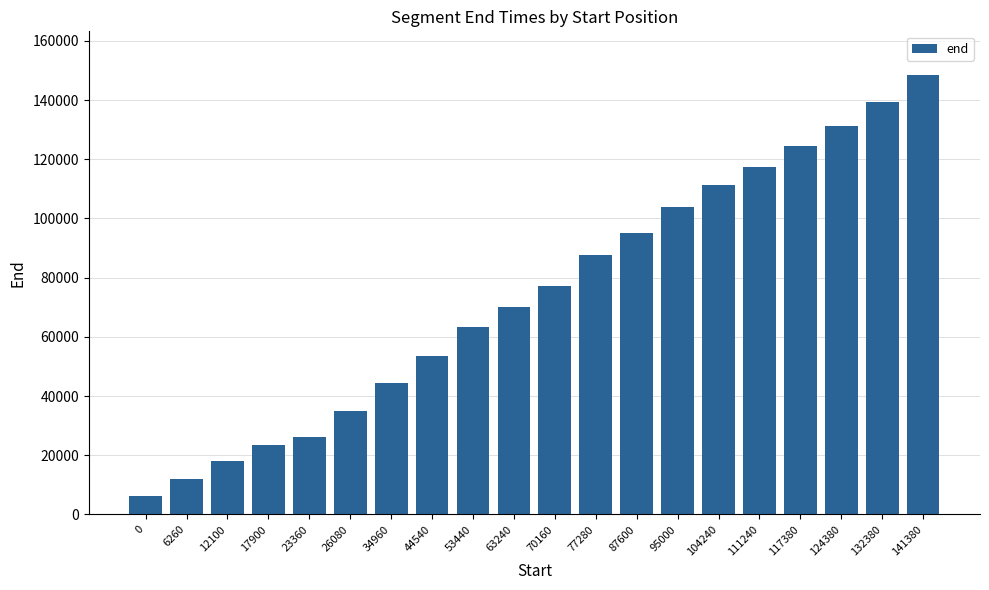

Between 6260 and 26080, which is larger?

26080